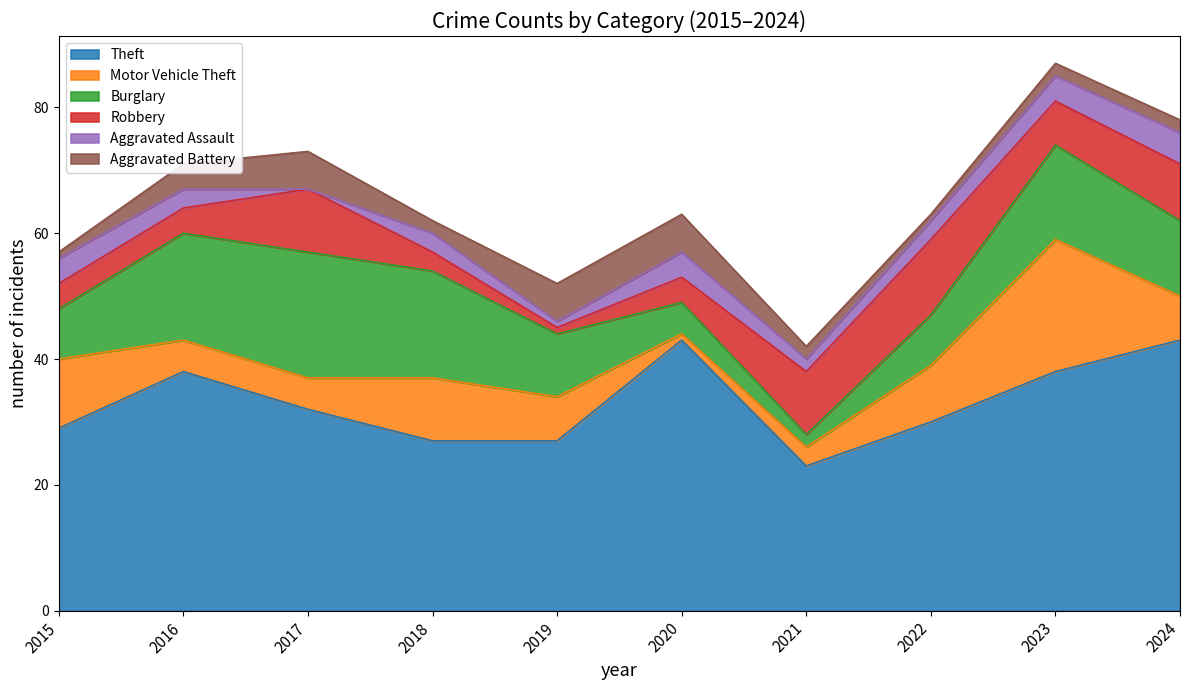

What is the difference between the maximum and second lowest values in the Aggravated Assault series?

4